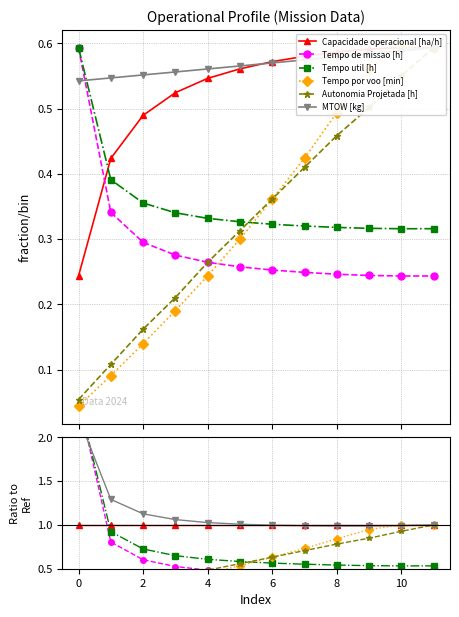

What is the greatest value displayed?

2.4